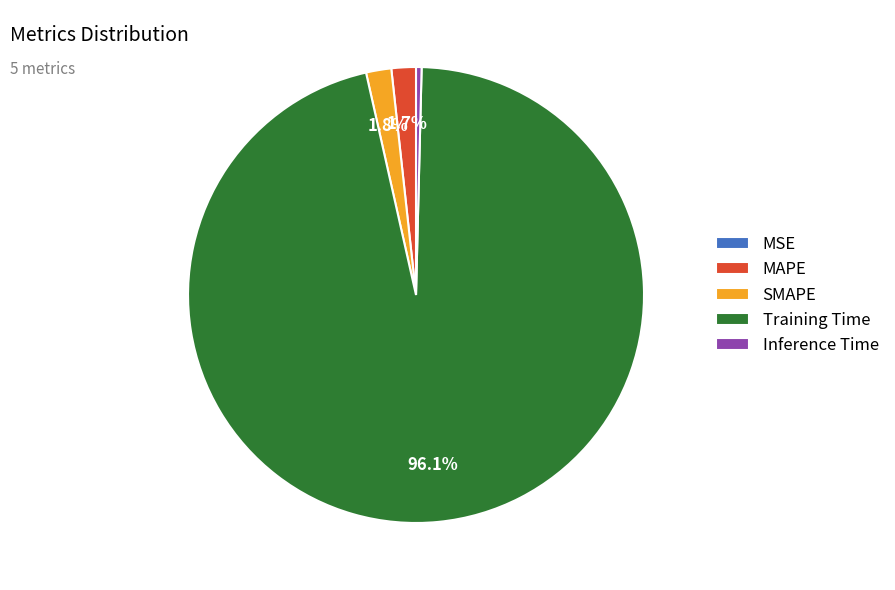

What portion of the pie excludes MAPE?

98.3%